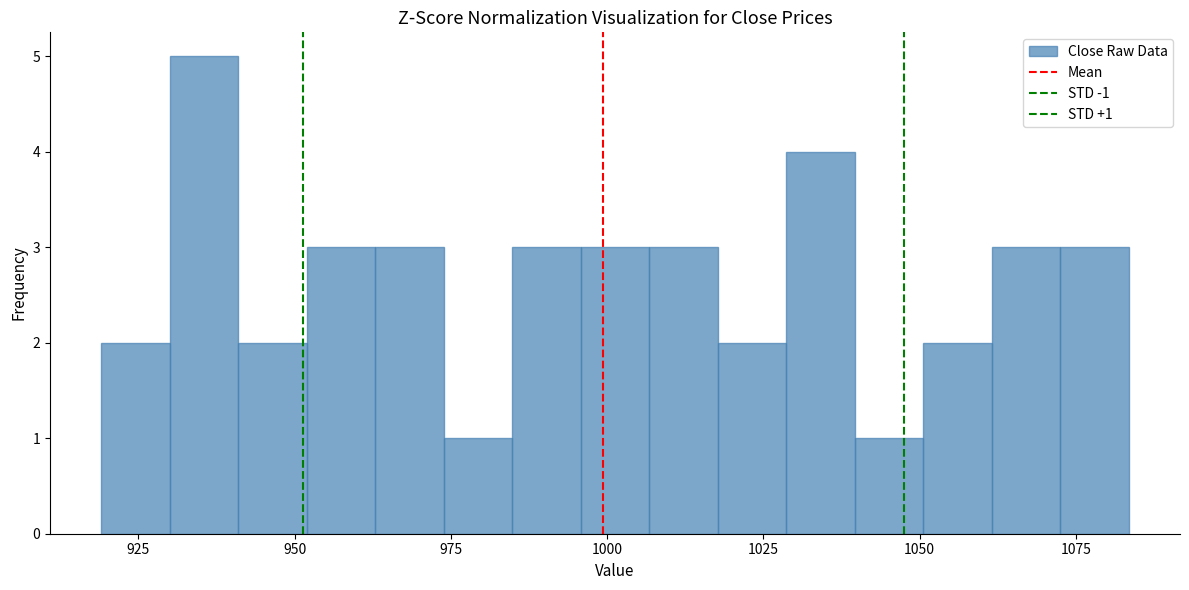

Read against the x-axis, roughly where is the centre of the tallest bar?

935